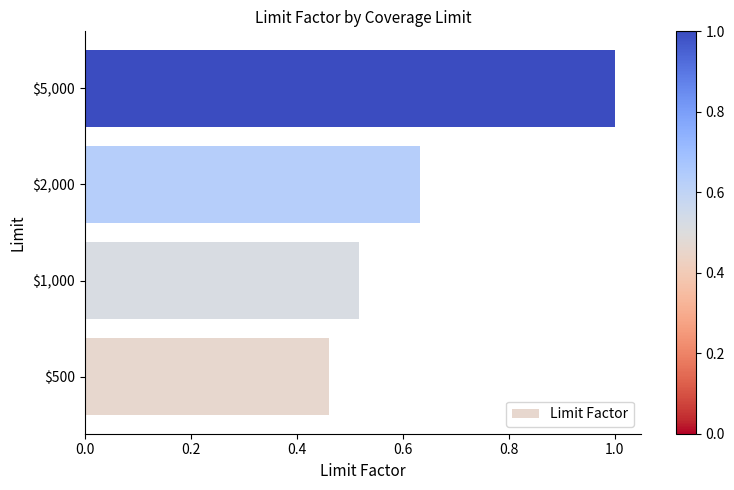

The value at $1,000 is 0.2. True or false?

False